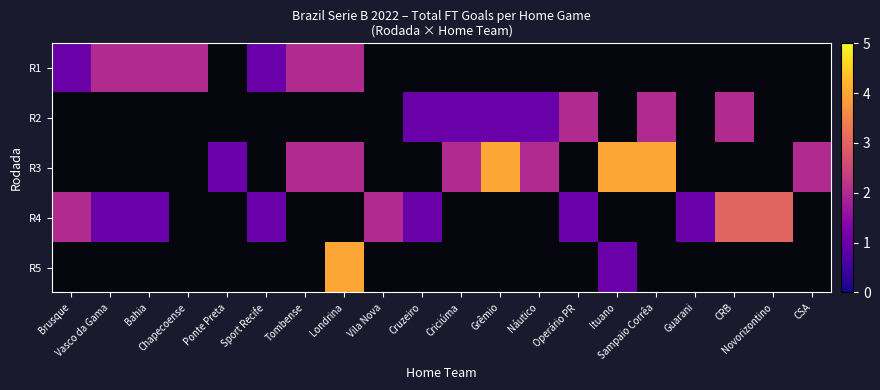

Count the number of data series in this chart.

5